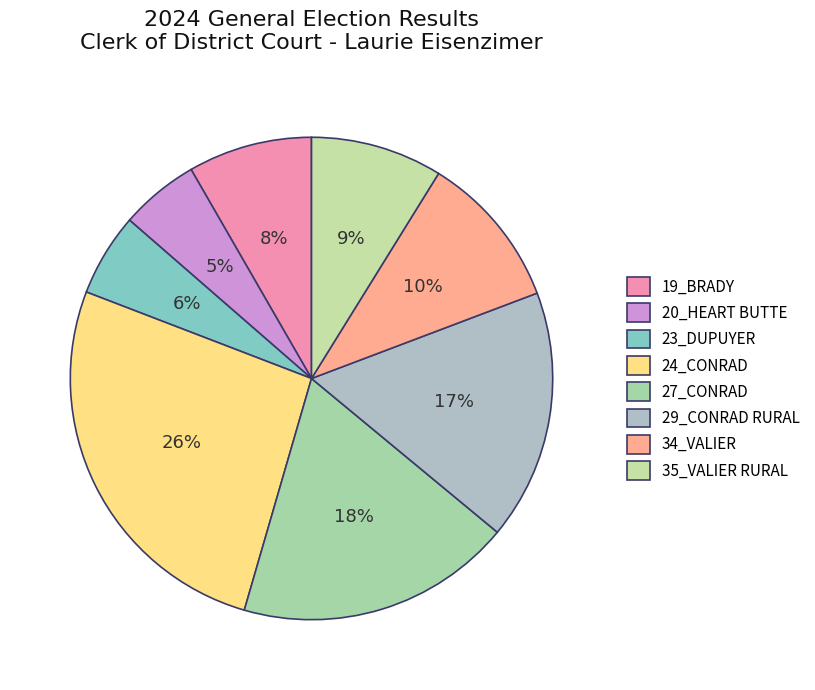

Do 35_VALIER RURAL and 19_BRADY together represent more than half of the pie?

No